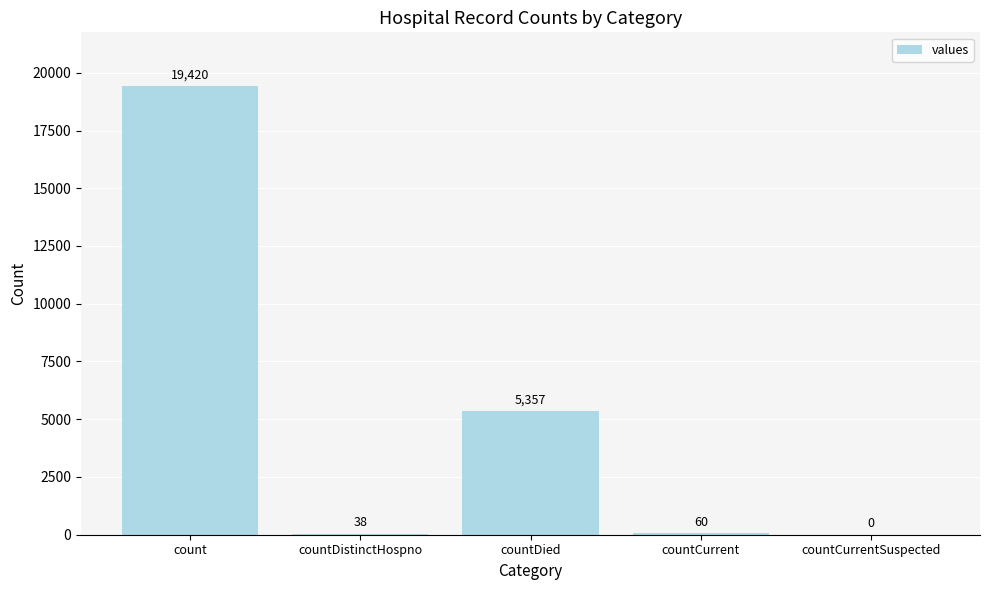

Which category has the highest value across all series?

count